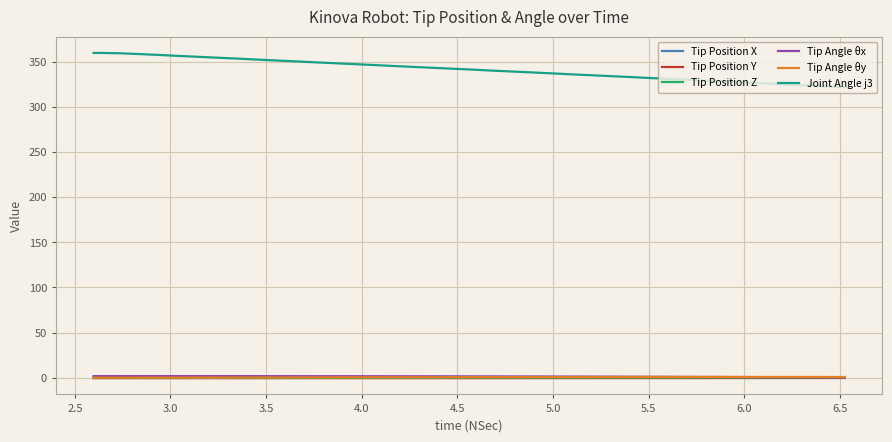

True or false: Tip Position Z and Joint Angle j3 cross at least once.

False